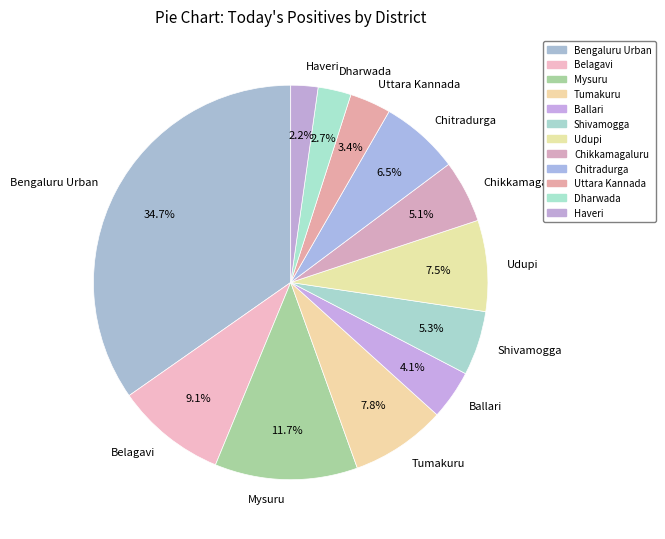

Do Chitradurga and Shivamogga together represent more than half of the pie?

No